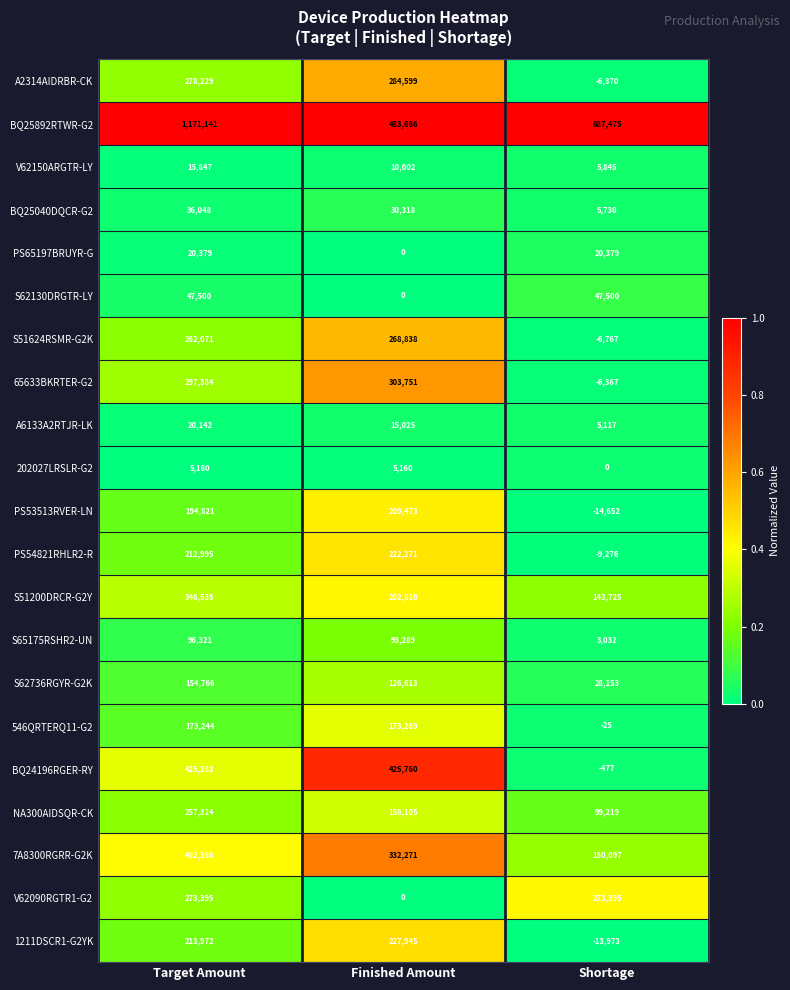

What is the spread (max minus min) of values at Finished Amount?

483666